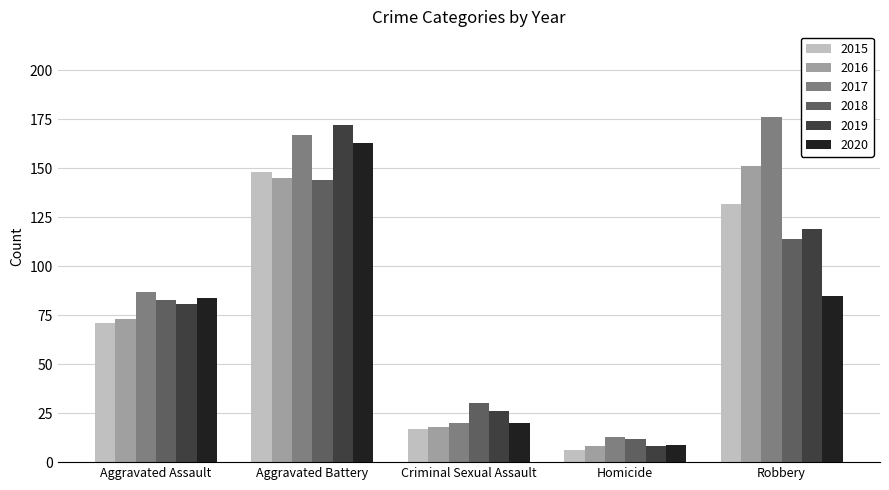

Count the number of data series in this chart.

6